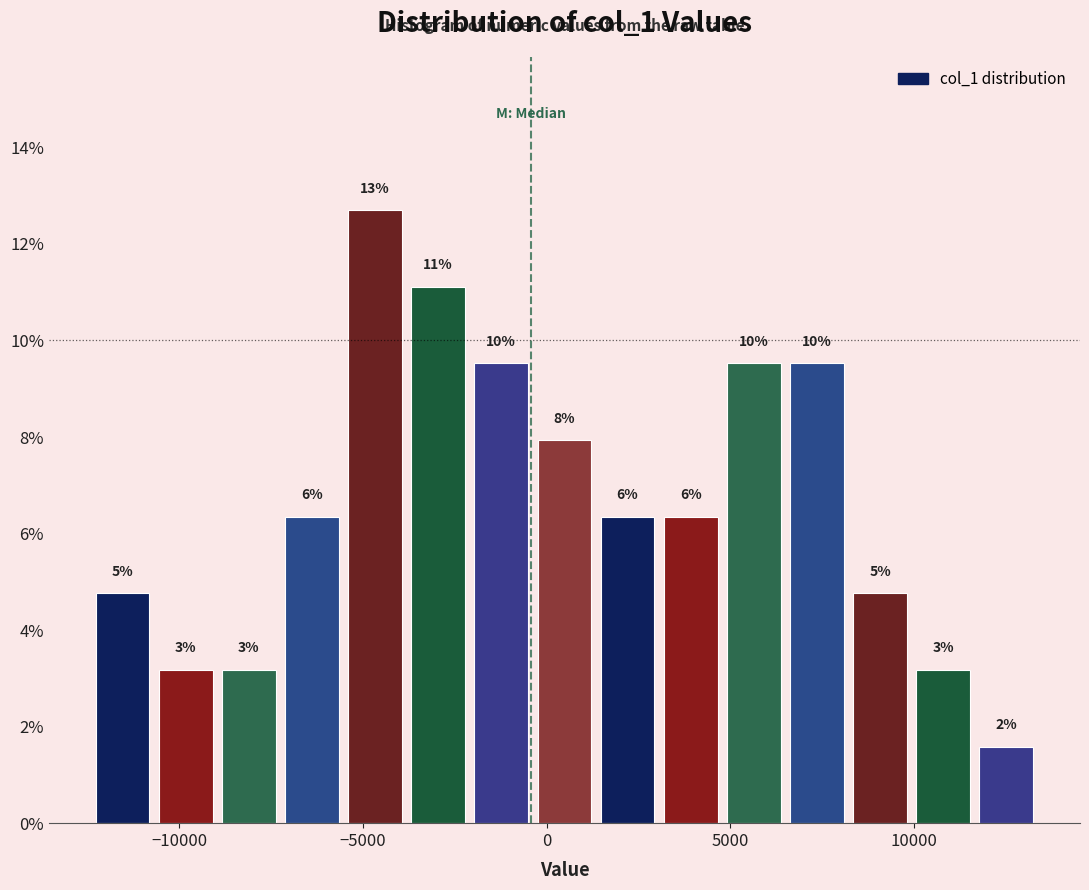

Around what value on the x-axis is the tallest bar? Give the approximate position of its centre, as read against the axis.

-4500